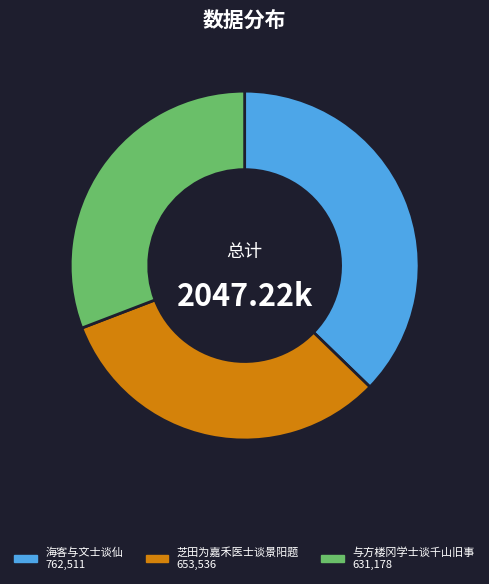

Which category has the biggest portion of the pie?

海客与文士谈仙